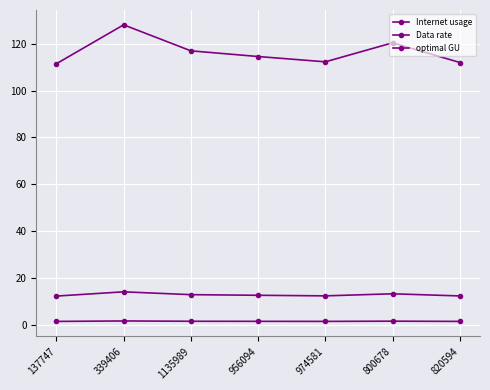

How many distinct data groups are displayed?

3